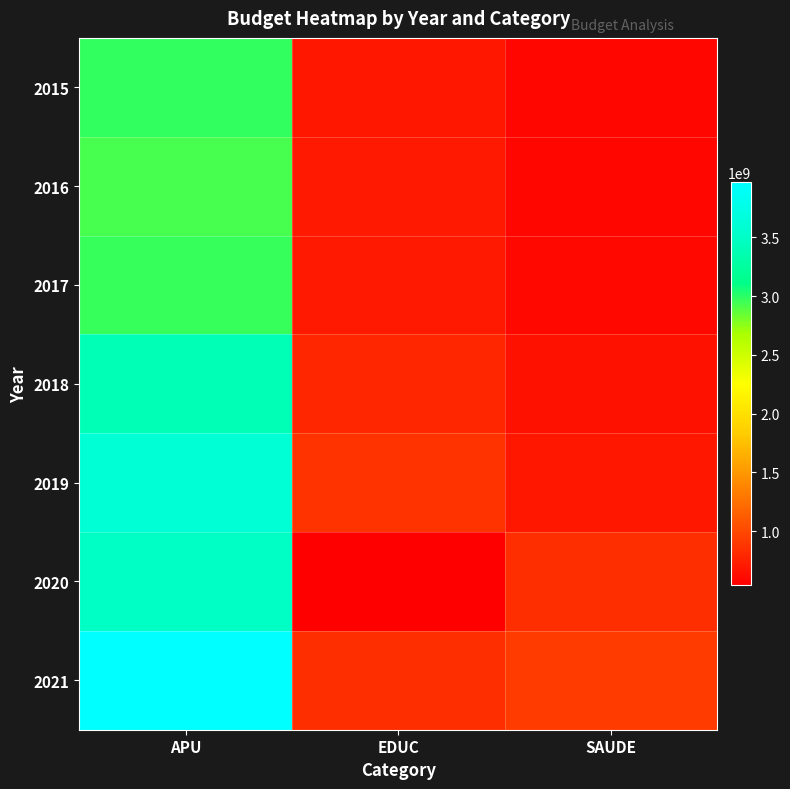

At how many categories does at least one series exceed 1413360530?

1